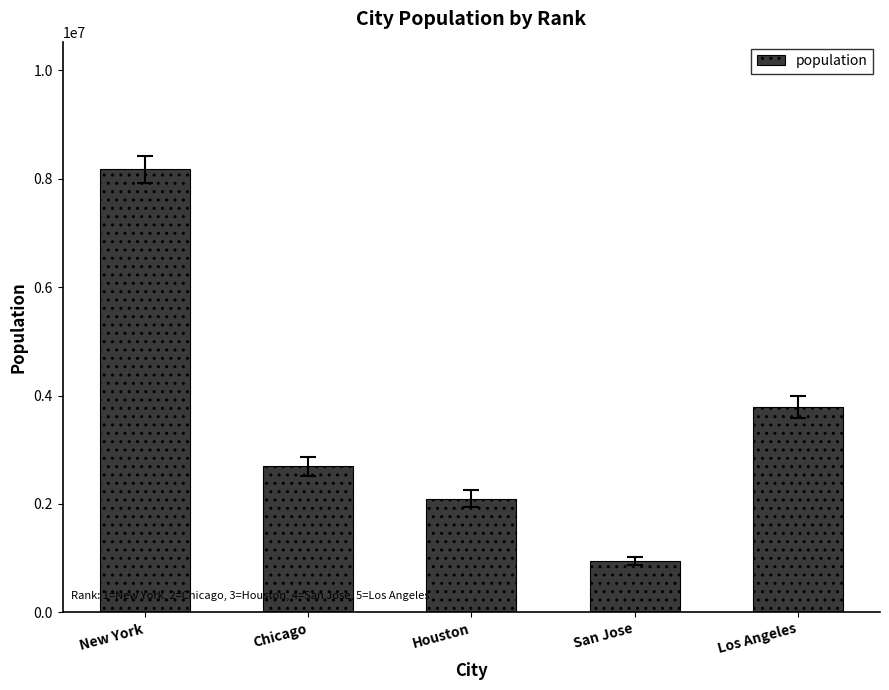

Is it true that the value at New York is 8175133?

True